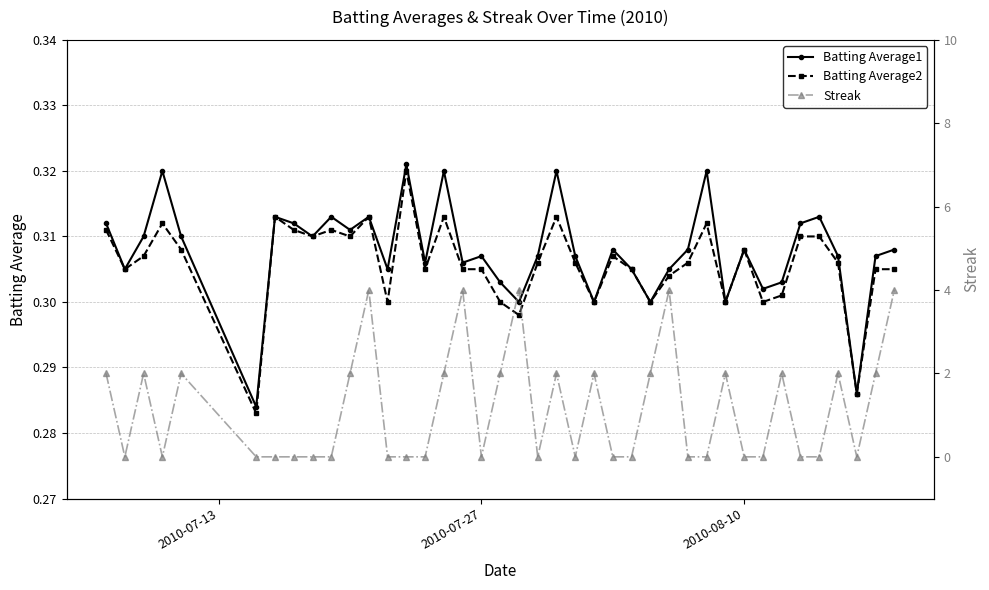

How many Batting Average2 values are between 0 and 1?

40